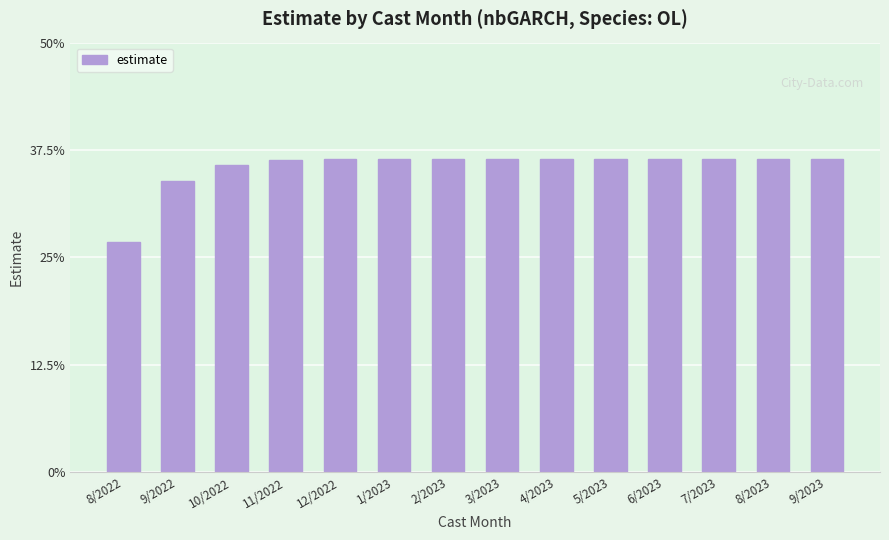

What is the sum of all values?

5.0